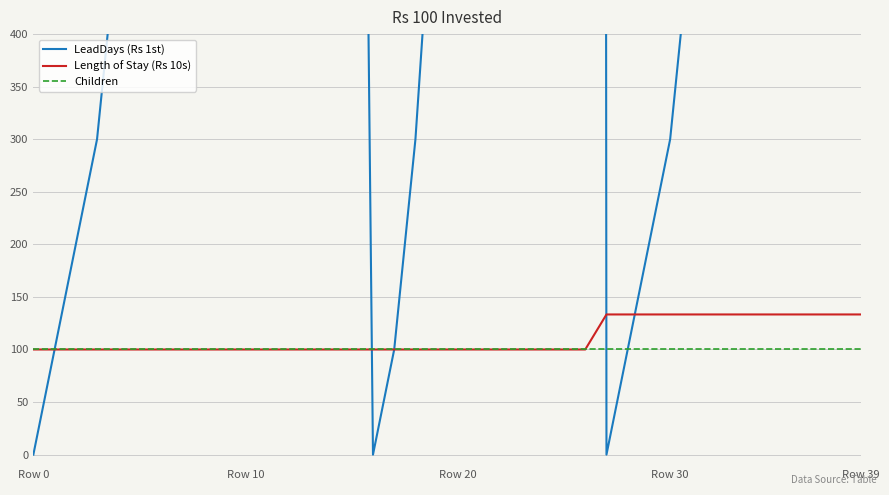

What is the greatest value displayed?

37700.0